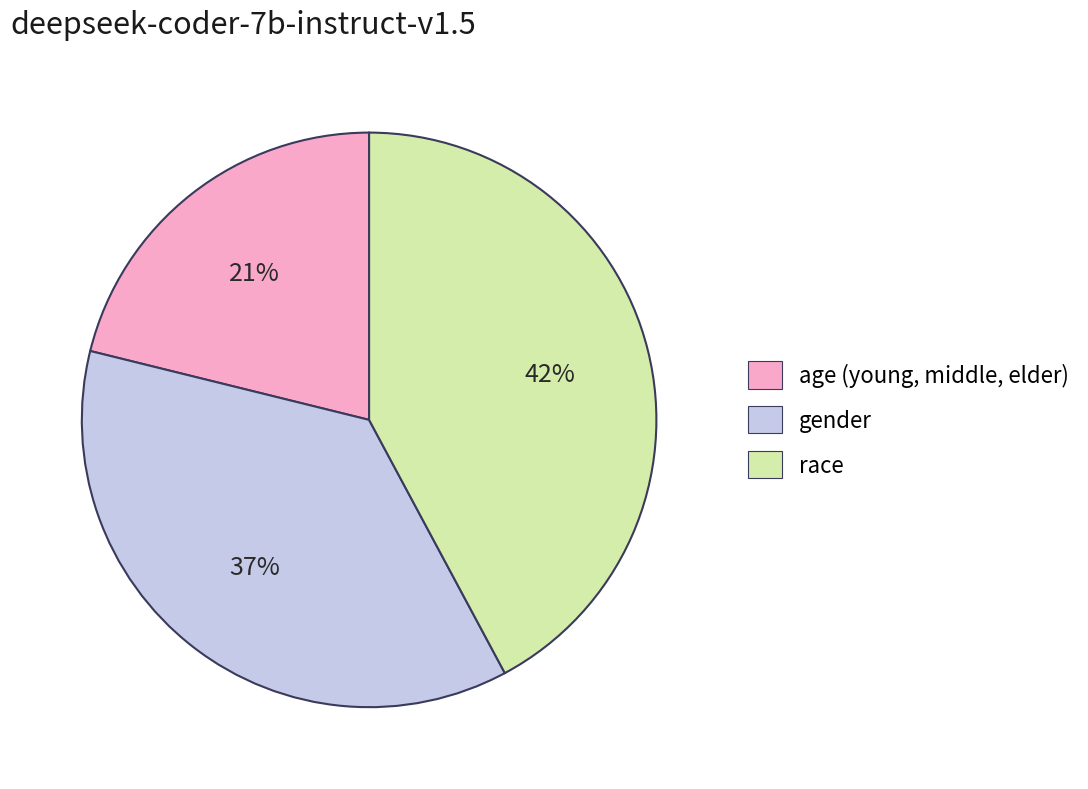

True or false: race accounts for 33% of the total.

False